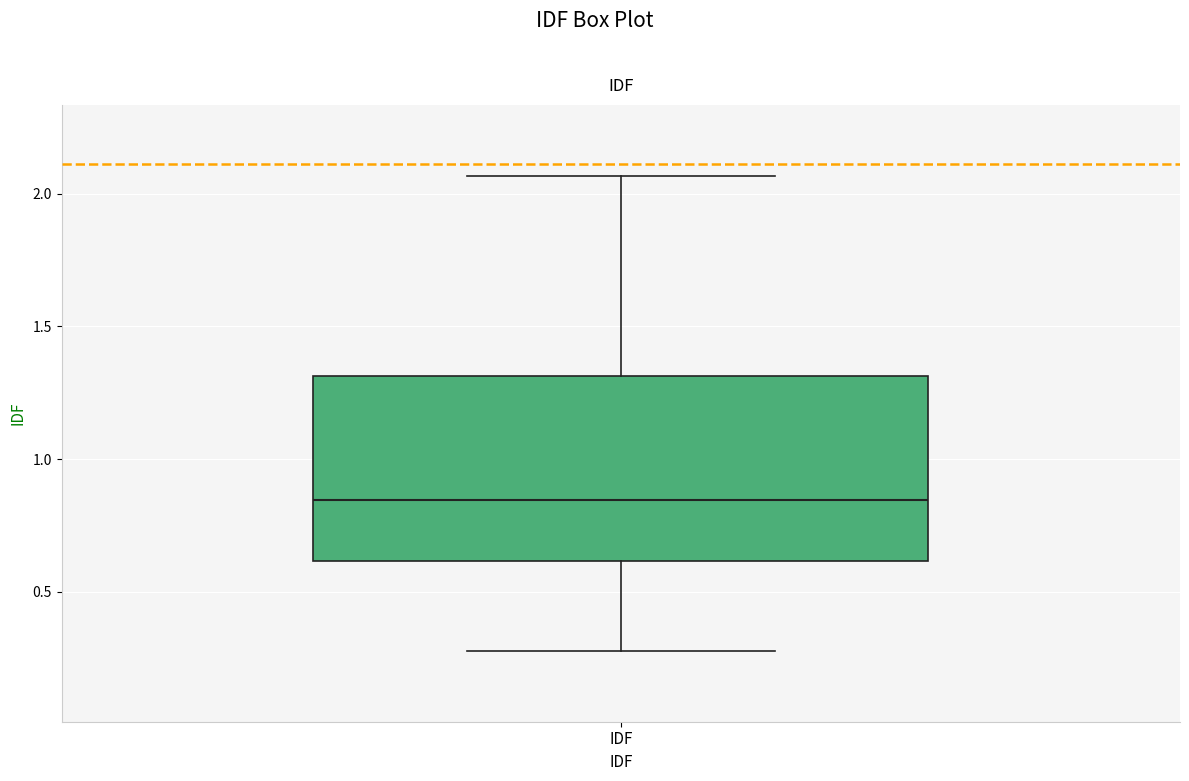

Transcribe this box plot: give where the median line is, the range the box spans, and where the two whiskers end, as read against the y-axis. The values are not printed on the chart, so give them approximately, as read against the axis.

median 0.85, box 0.60 to 1.30, whiskers 0.30 to 2.05